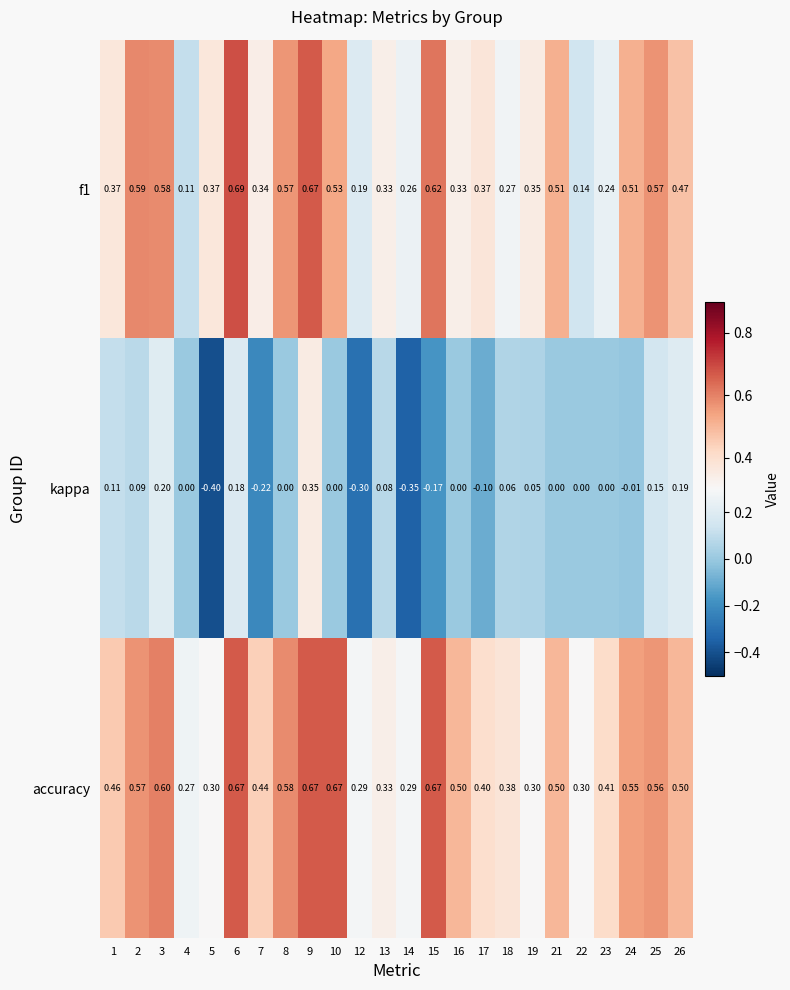

Which category has the highest value across all series?

6